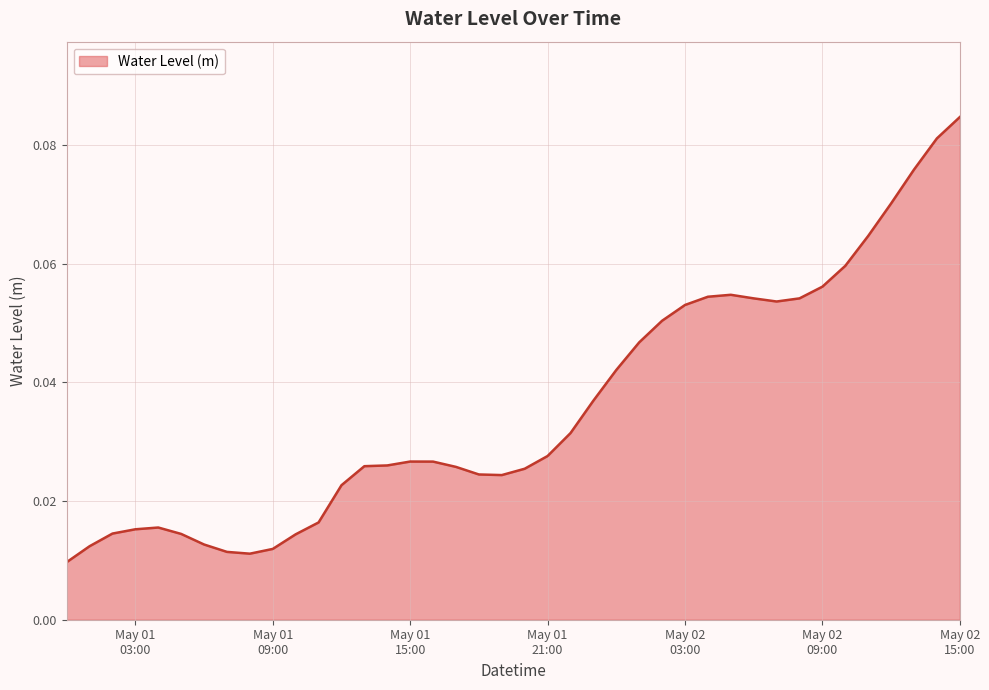

At which category does the chart reach its peak across all series?

May 02
15:00